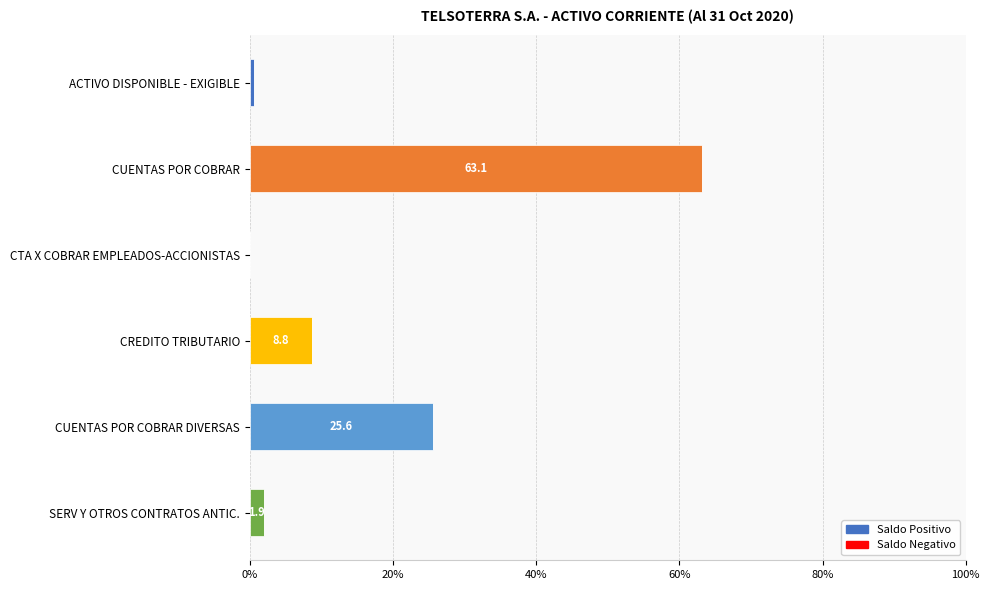

What is the total value across all series at CUENTAS POR COBRAR?

63.1